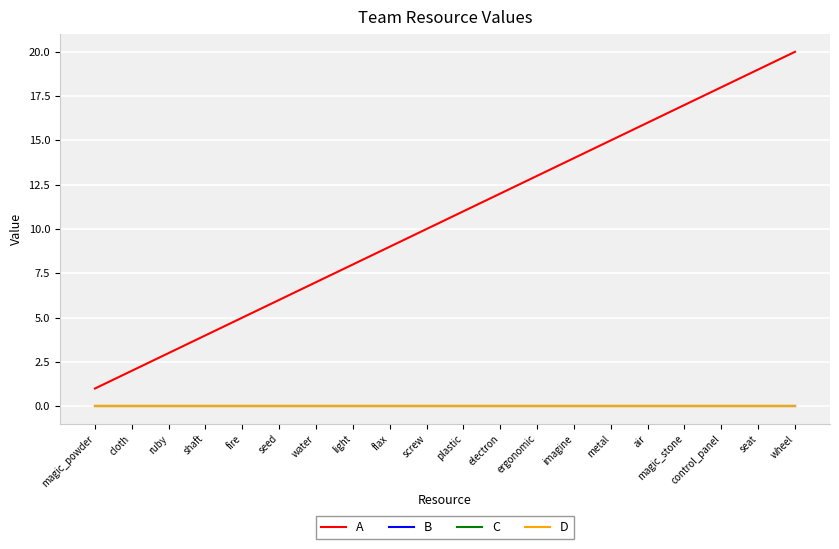

At which label does D reach its minimum?

magic_powder